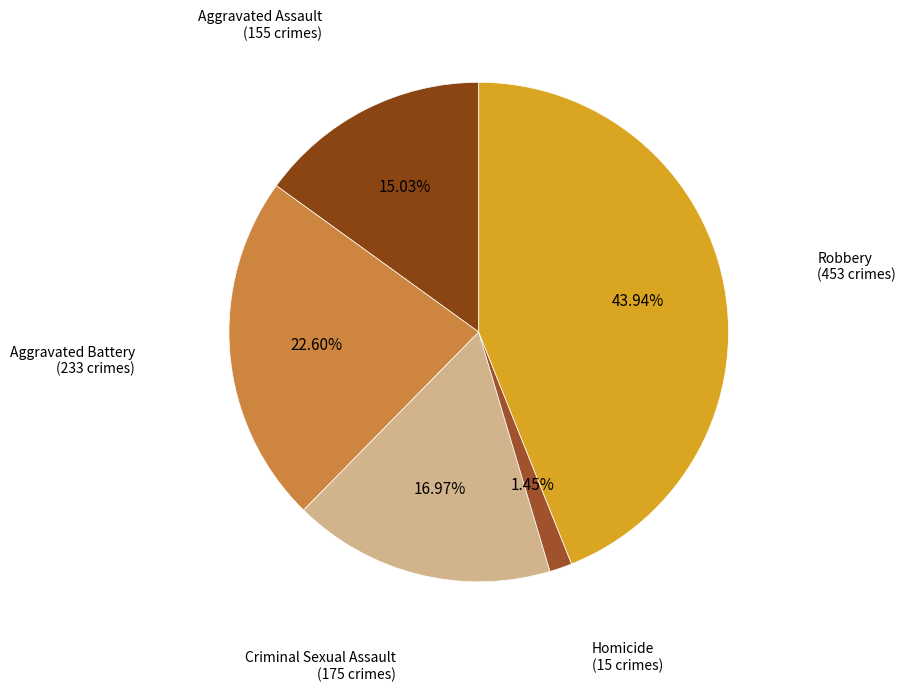

How many slices are in this pie chart?

5